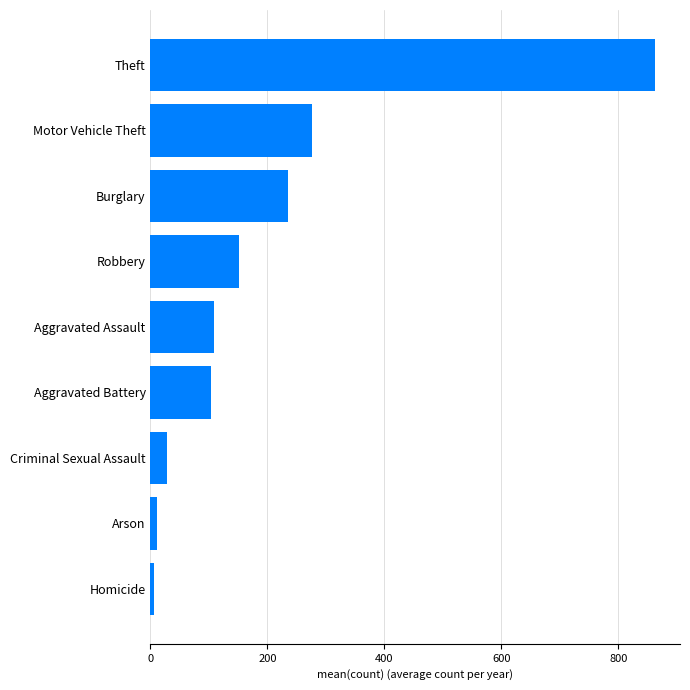

Is it true that the value at Aggravated Assault is 188.1?

False